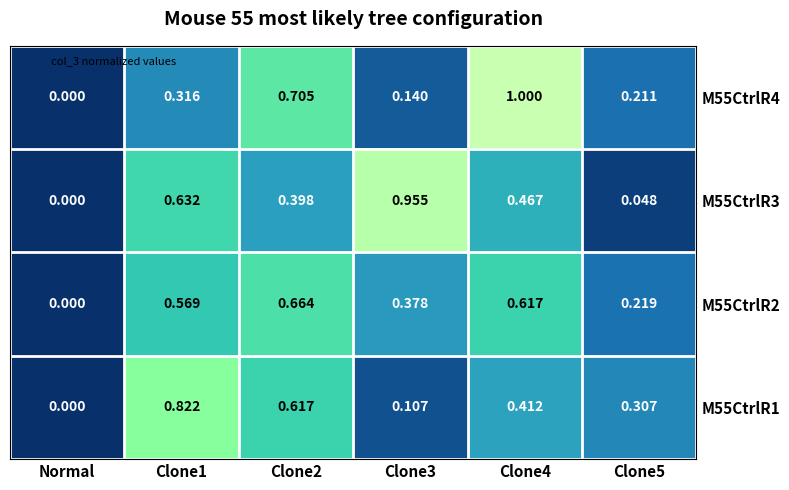

Is the value of M55CtrlR2 at Clone4 greater than the value of M55CtrlR4 at Normal?

Yes